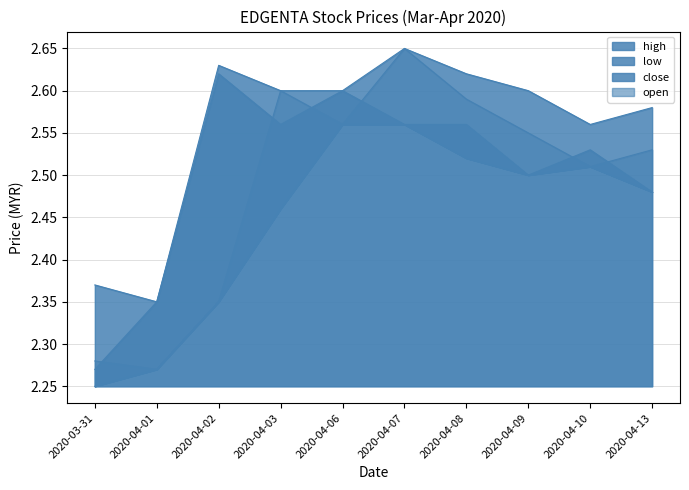

At which category is the sum across all series the highest?

2020-04-07